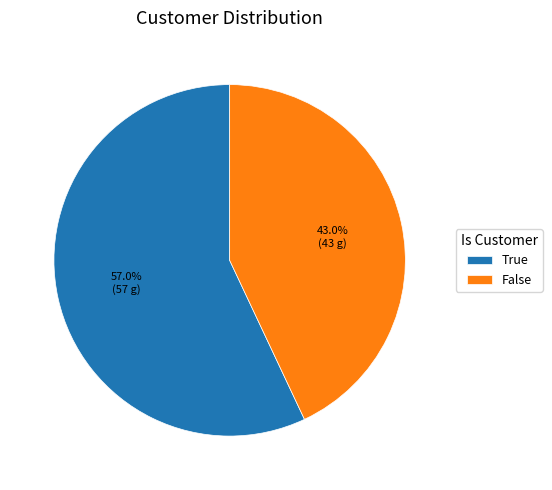

How many segments does this pie chart have?

2